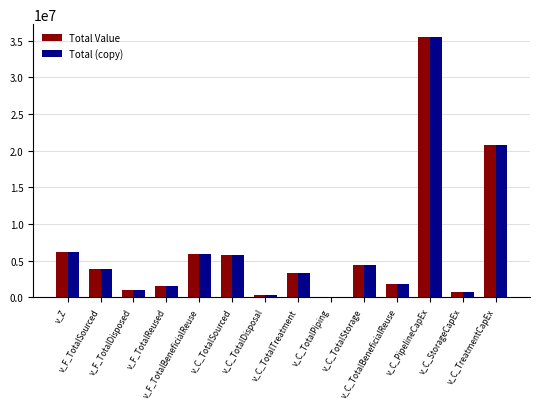

Are the bars grouped side by side (vs. stacked)?

Yes